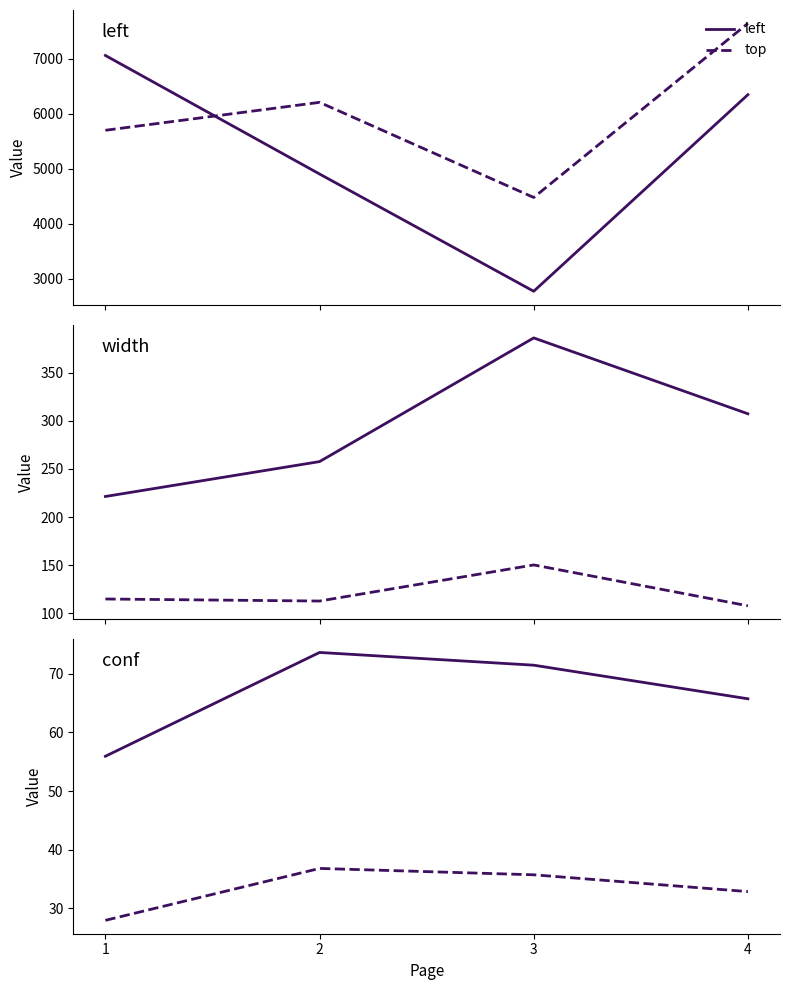

How many values in the left series are below 6342?

2